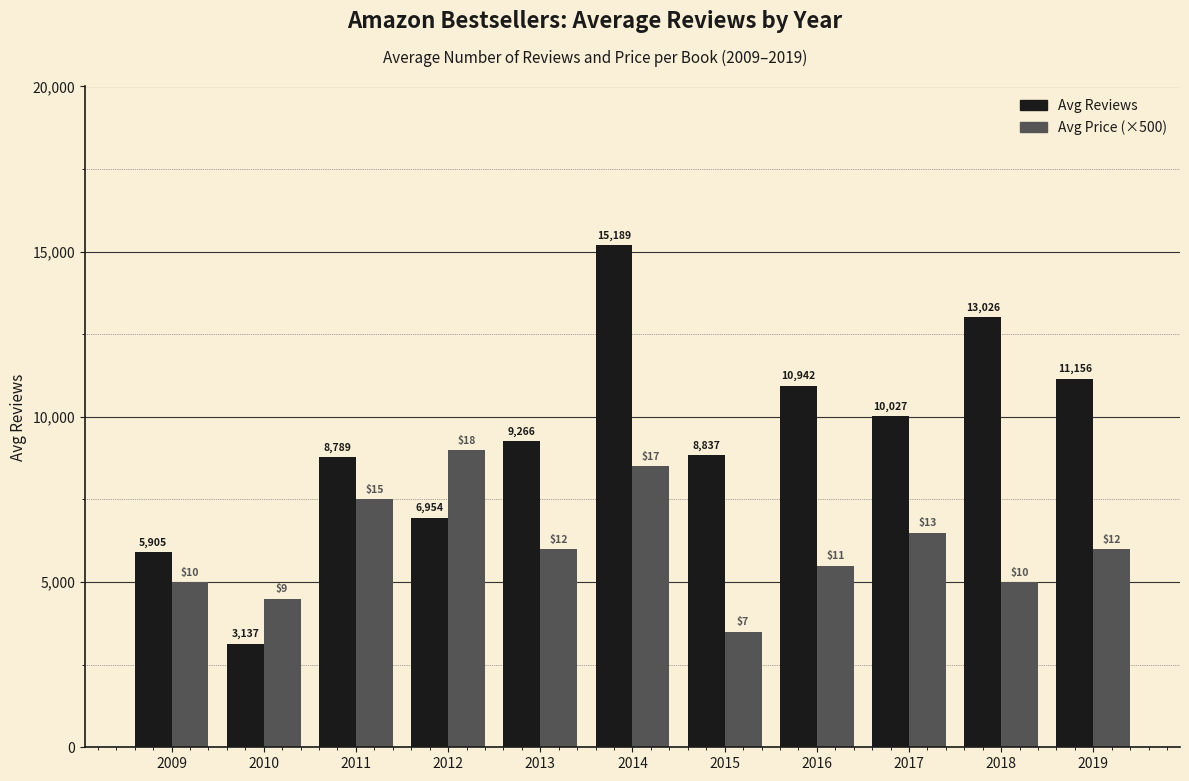

At which category is the sum across all series the highest?

2014